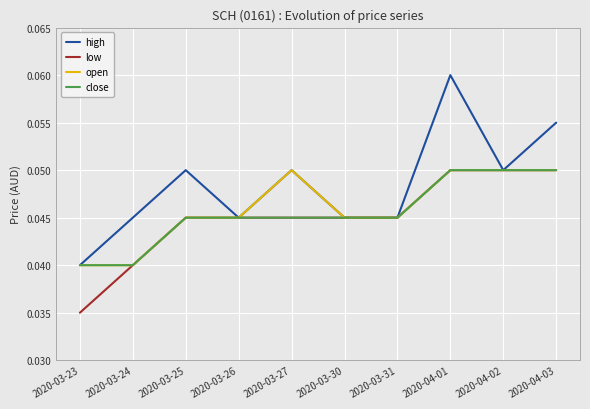

Where is high nearest to the value 0?

2020-03-23